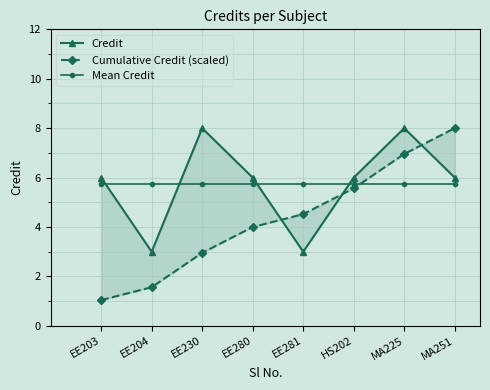

What are all the series names shown in the legend?

Credit, Cumulative Credit (scaled), Mean Credit